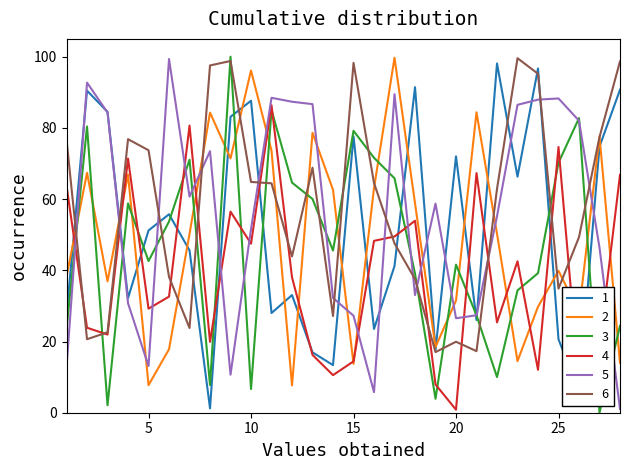

List the series in order of their peak value, lowest first.

4, 1, 5, 6, 2, 3